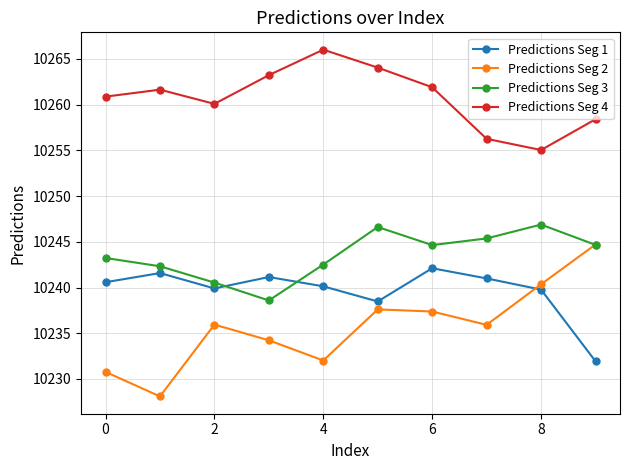

What is the maximum value shown in the chart?

10266.0